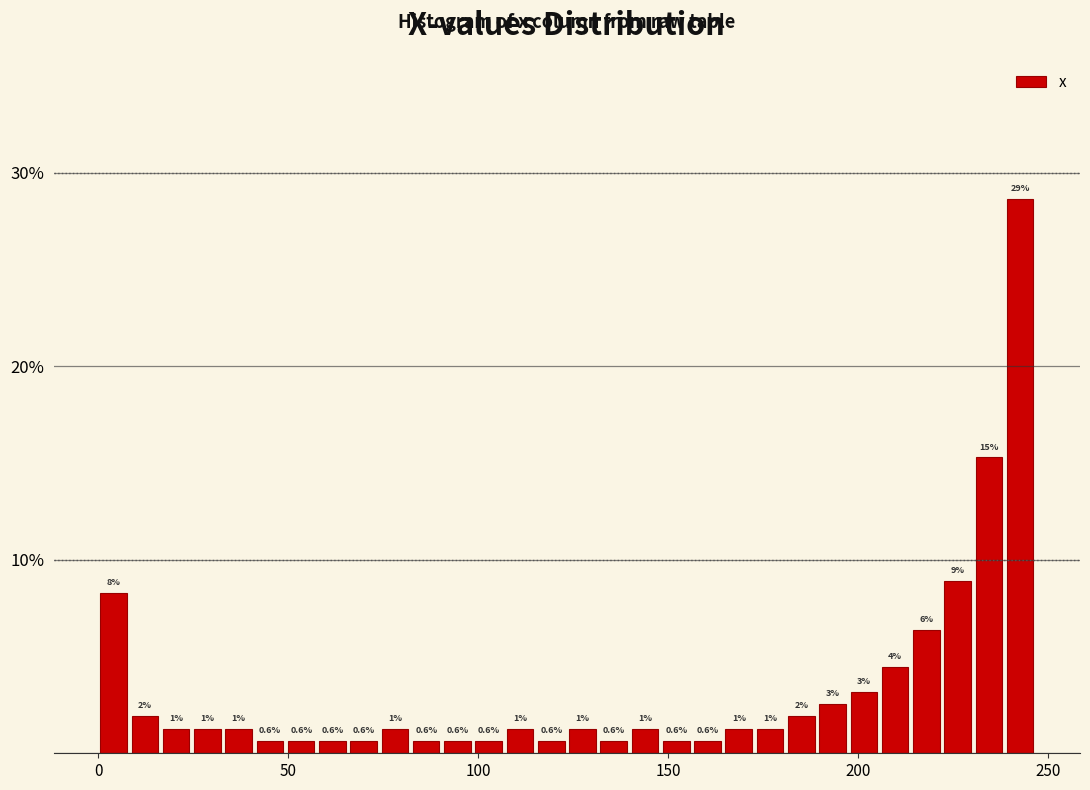

Around what value on the x-axis is the tallest bar? Give the approximate position of its centre, as read against the axis.

245